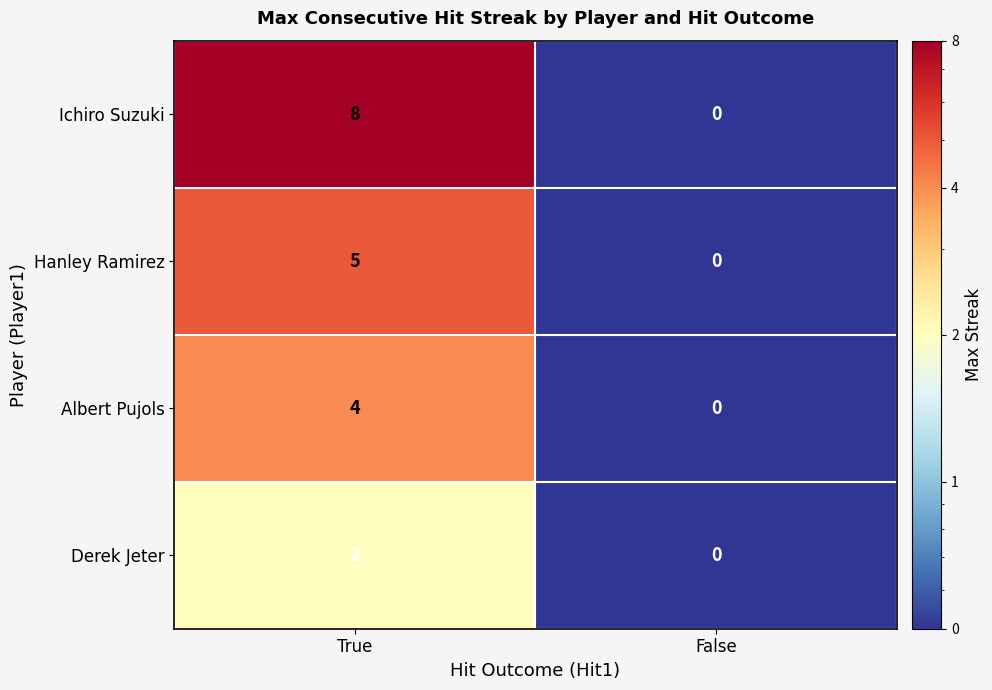

Reading right to left, transcribe all the data shown in this chart.

Ichiro Suzuki: 0	8
Hanley Ramirez: 0	5
Albert Pujols: 0	4
Derek Jeter: 0	2